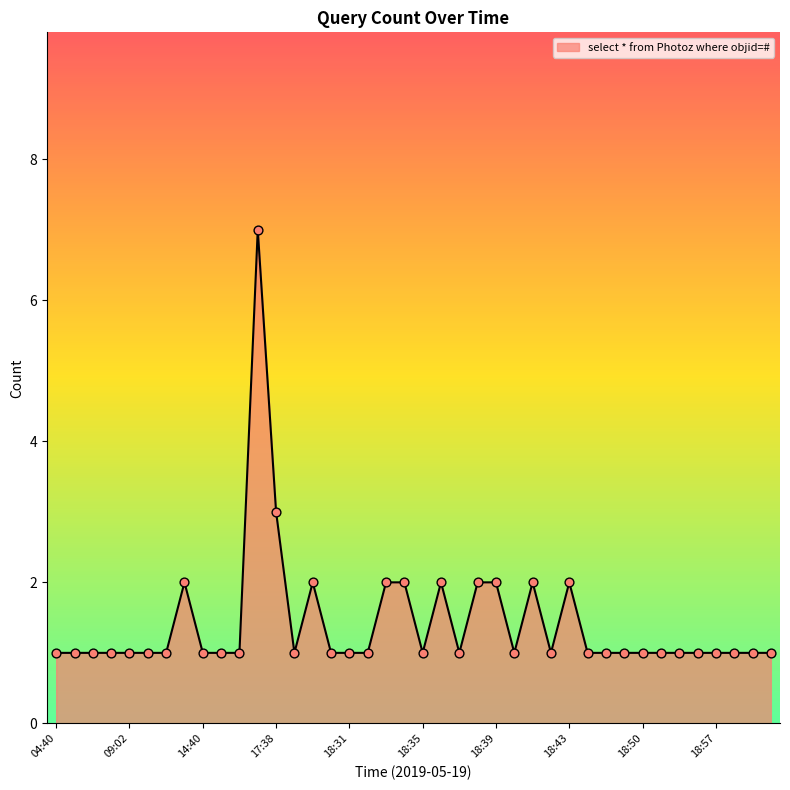

What is the greatest value displayed?

7